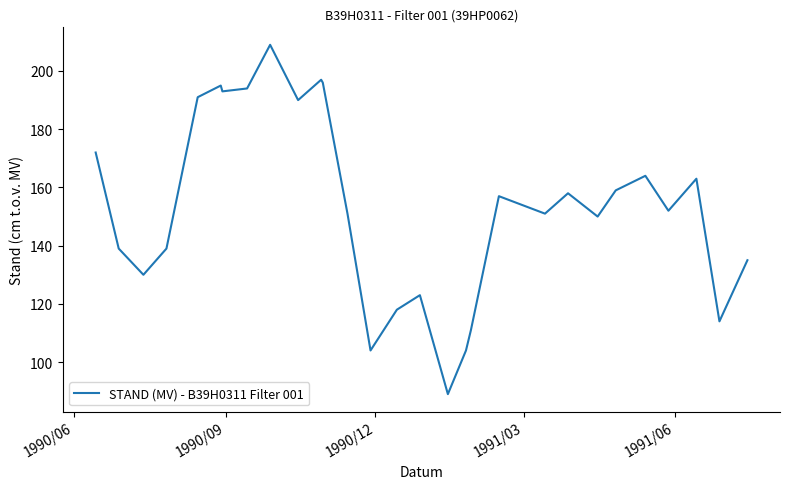

What is the greatest value displayed?

209